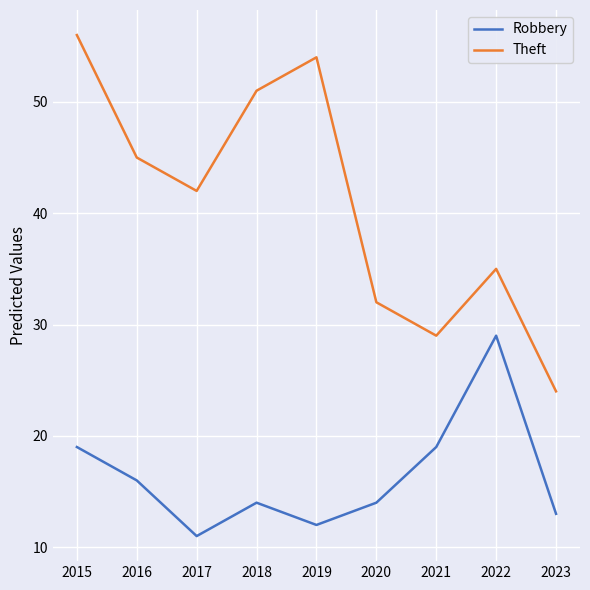

Count the number of data series in this chart.

2